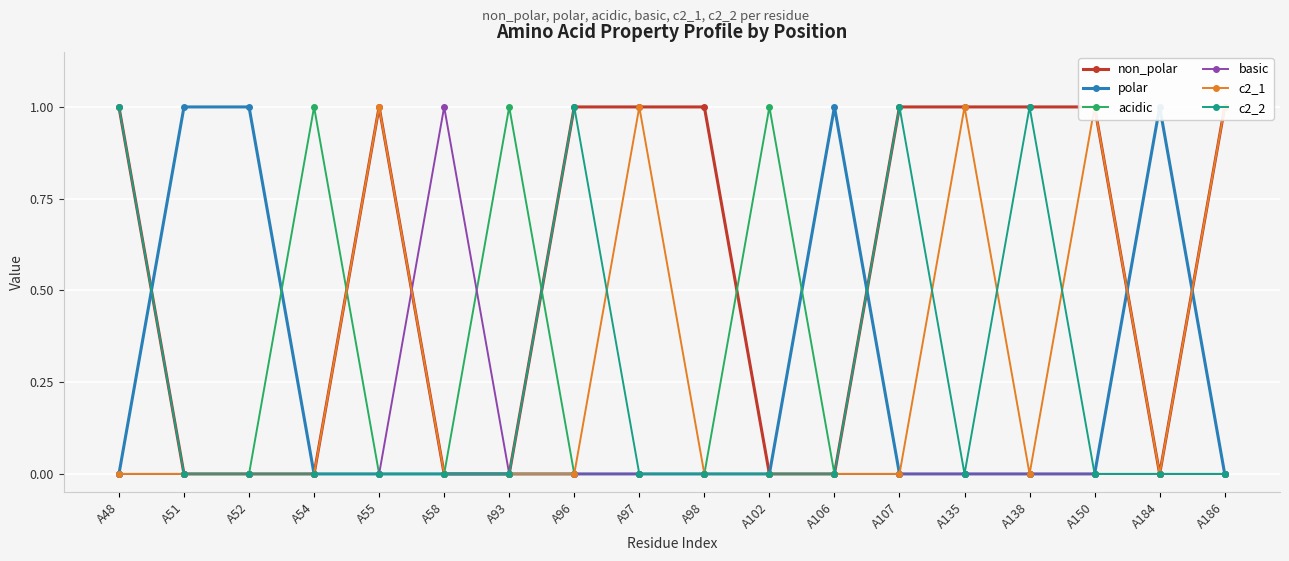

Rank the series by their maximum value, from lowest to highest.

non_polar, polar, acidic, basic, c2_1, c2_2